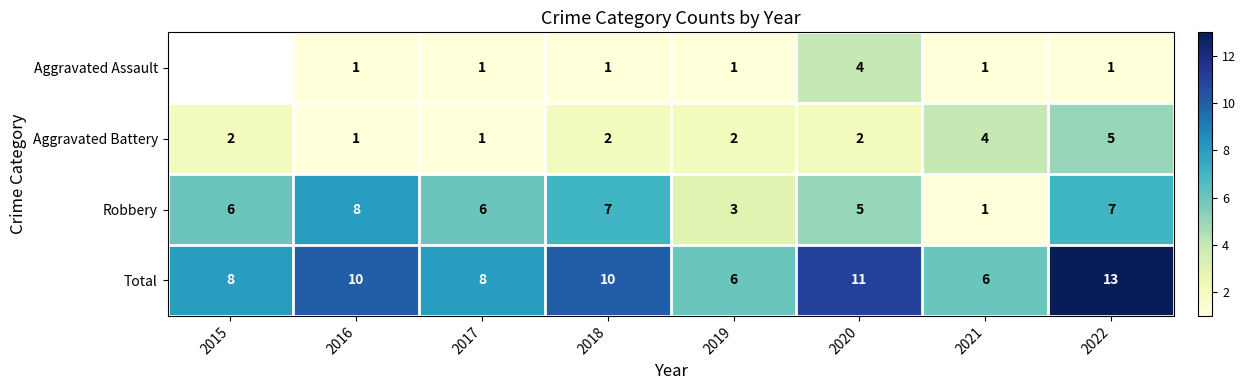

At which category is the sum across all series the highest?

2022